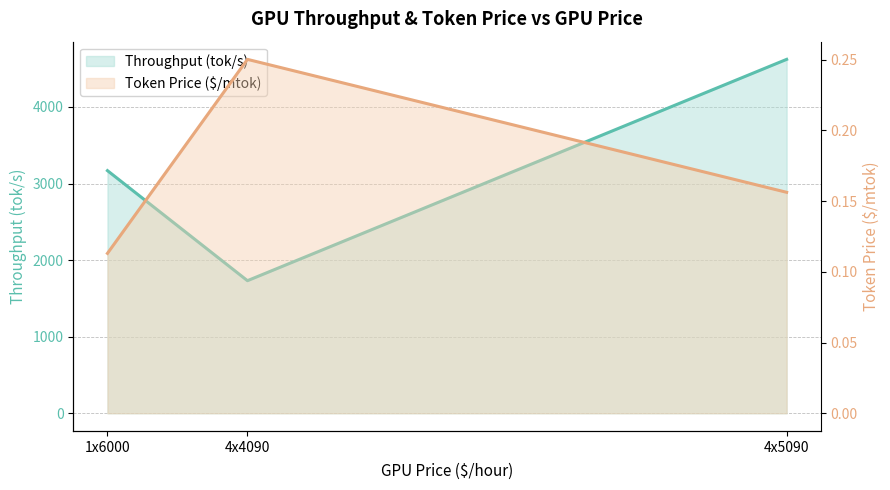

At 4x5090, list the series in order from smallest to largest.

Token Price ($/mtok), Throughput (tok/s)